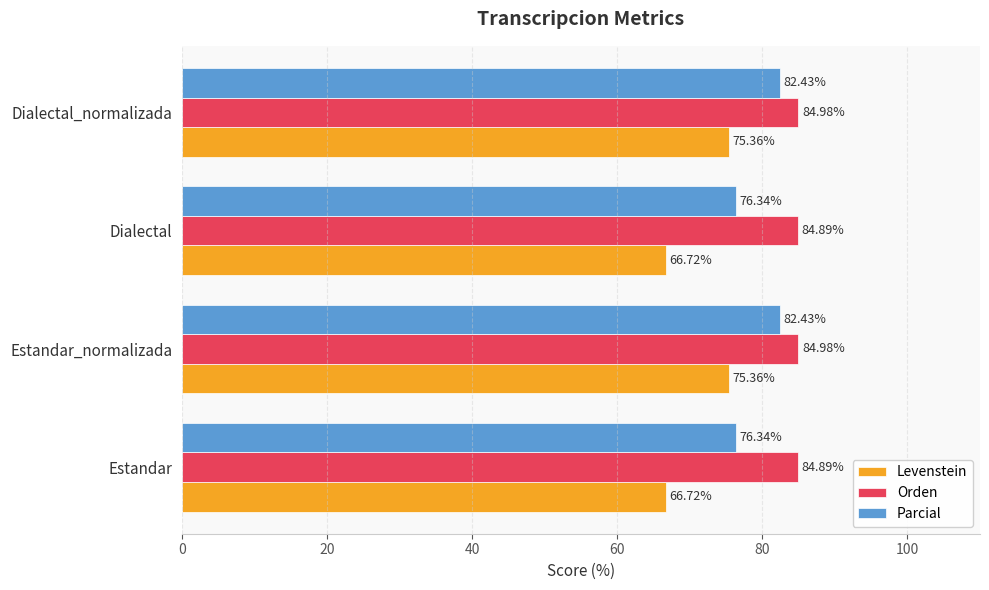

Rank the series by their maximum value, from highest to lowest.

Orden, Parcial, Levenstein